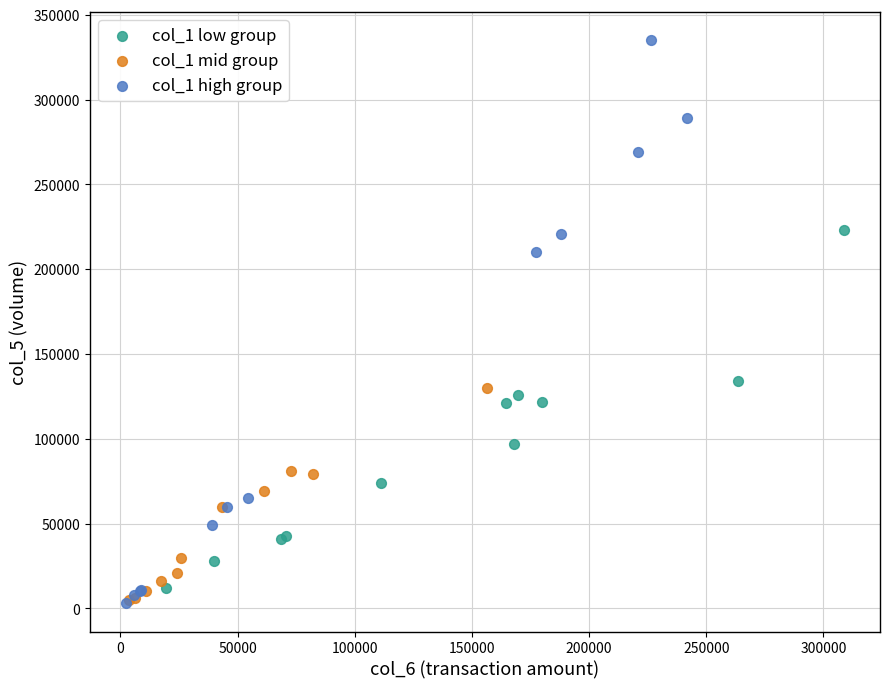

Which series contains the highest Y value?

col_1 high group